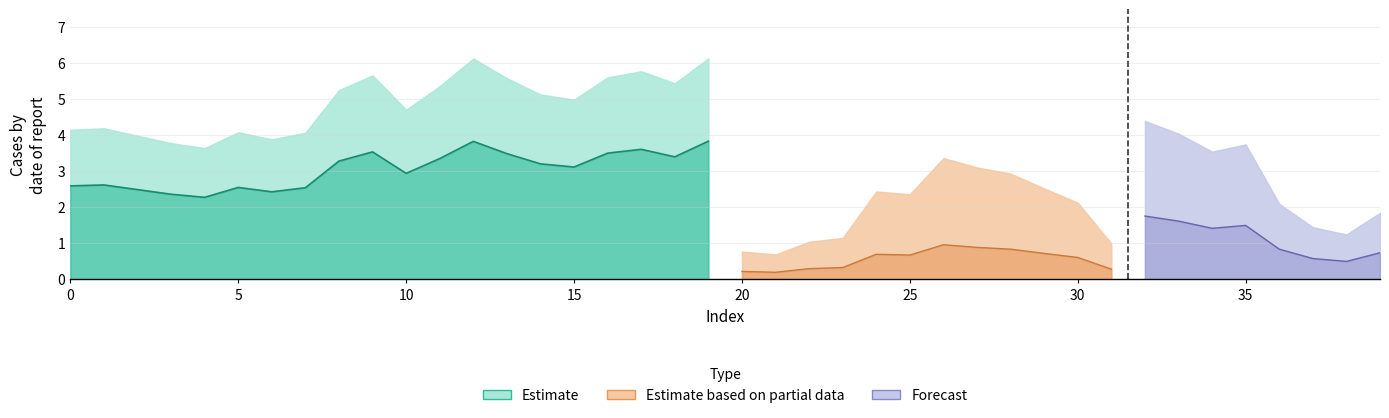

Which series has the largest range (max minus min)?

Estimate